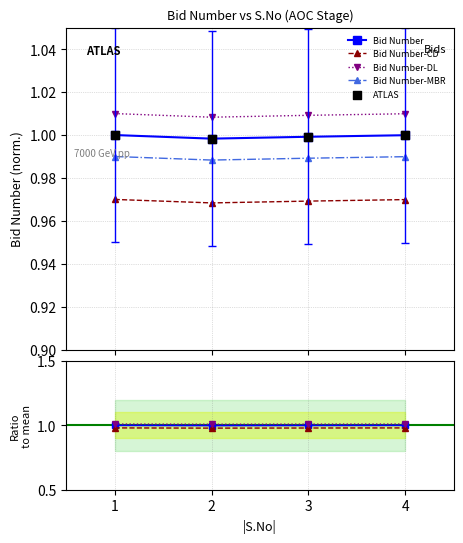

Which series has the largest total across all categories?

Bid Number-DL